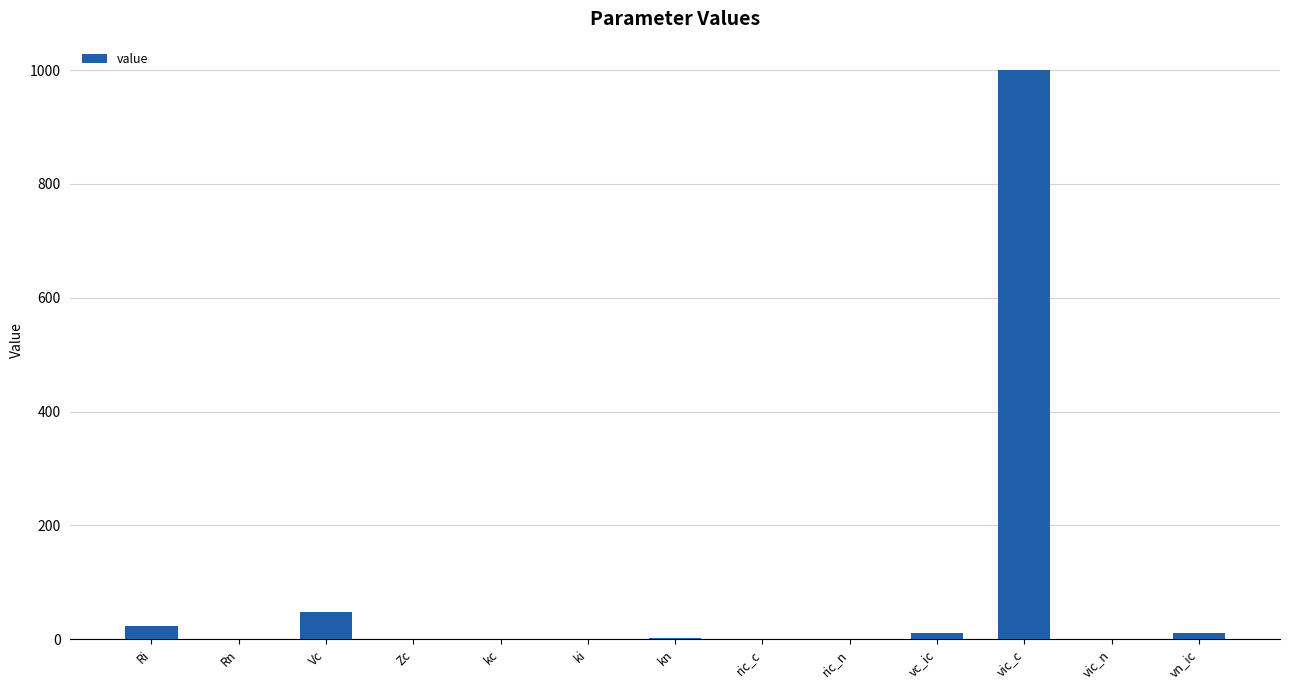

What is the sum of all values?

1095.5